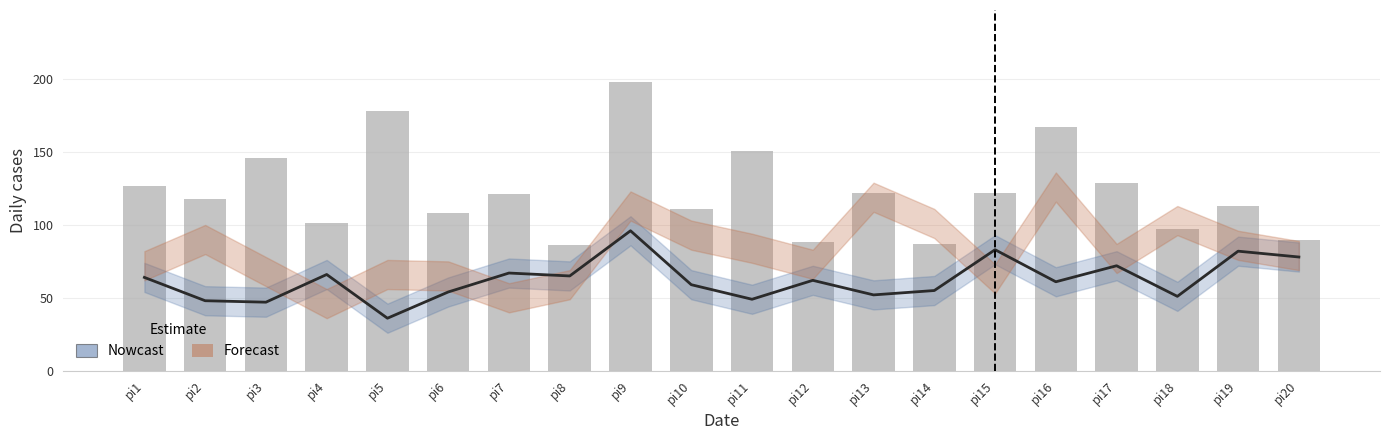

True or false: the data shows 87 at pi11.

False